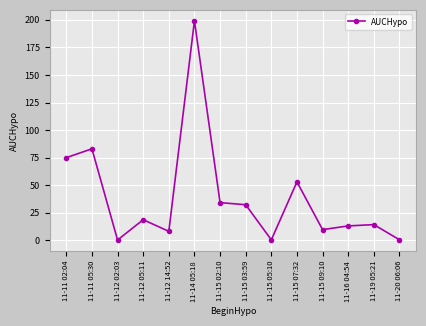

What is the difference between the maximum and minimum values?

198.9